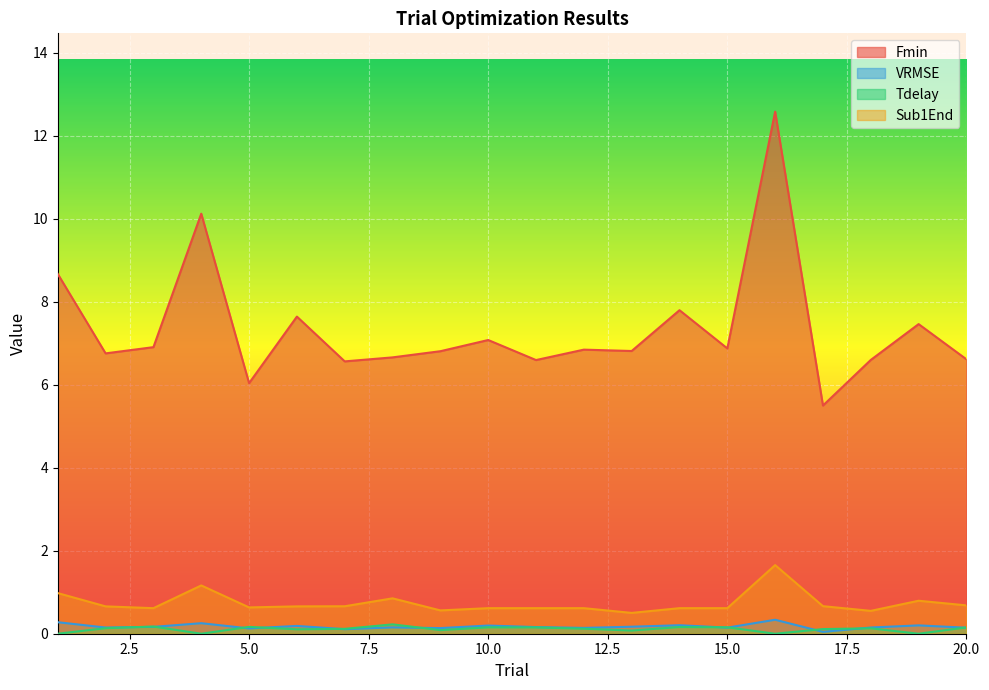

What is the difference between the highest and lowest values at 13?

6.7